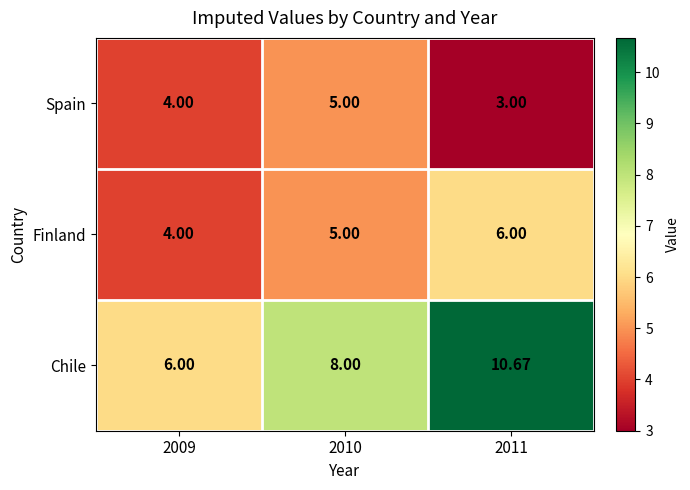

At which category is the sum across all series the highest?

2011